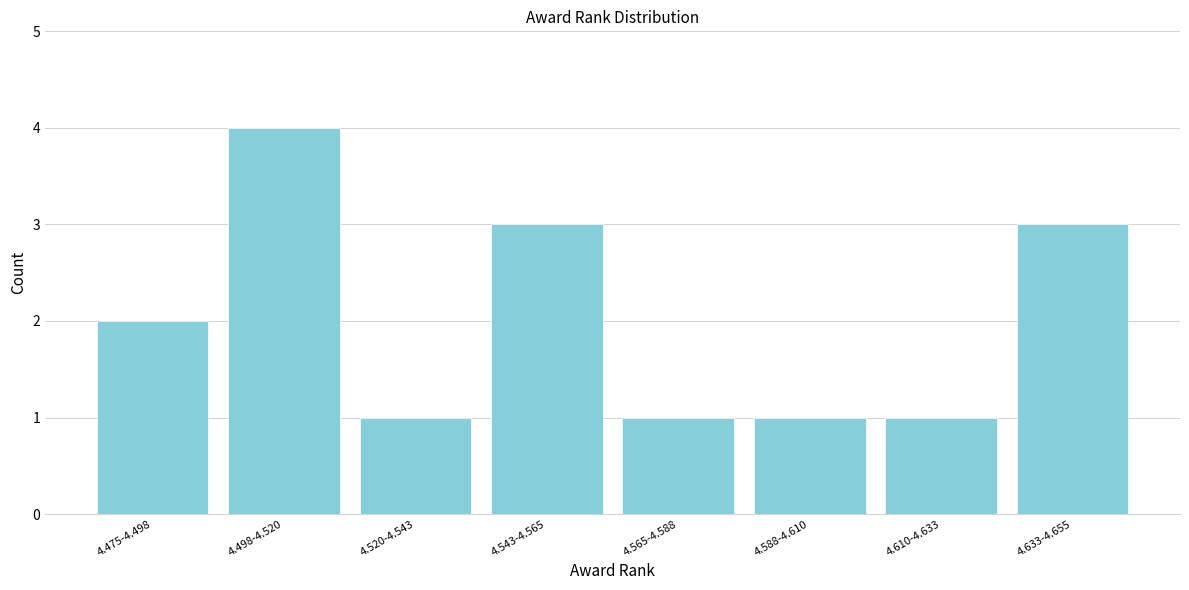

Reading right to left, transcribe all the data shown in this chart.

4.633-4.655=3	4.610-4.633=1	4.588-4.610=1	4.565-4.588=1	4.543-4.565=3	4.520-4.543=1	4.498-4.520=4	4.475-4.498=2